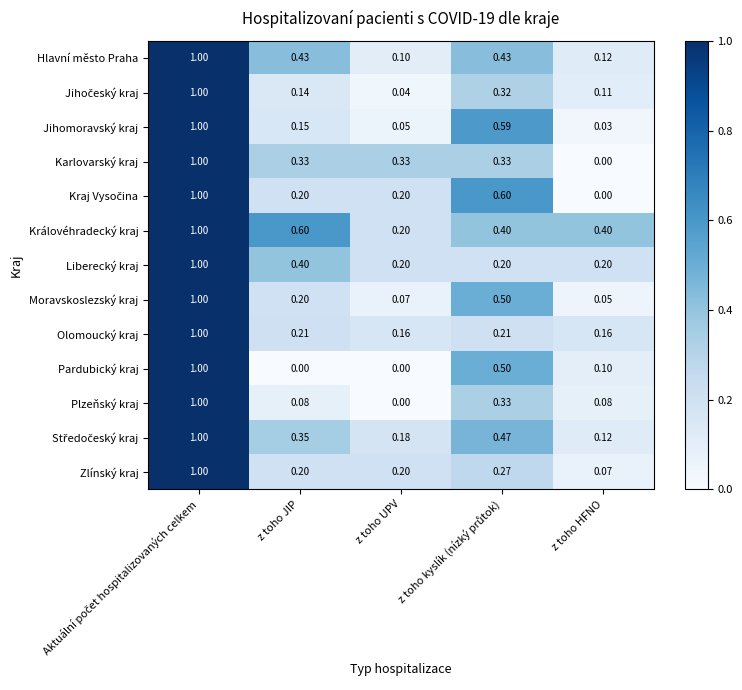

Where is Královéhradecký kraj nearest to the value 0?

z toho UPV